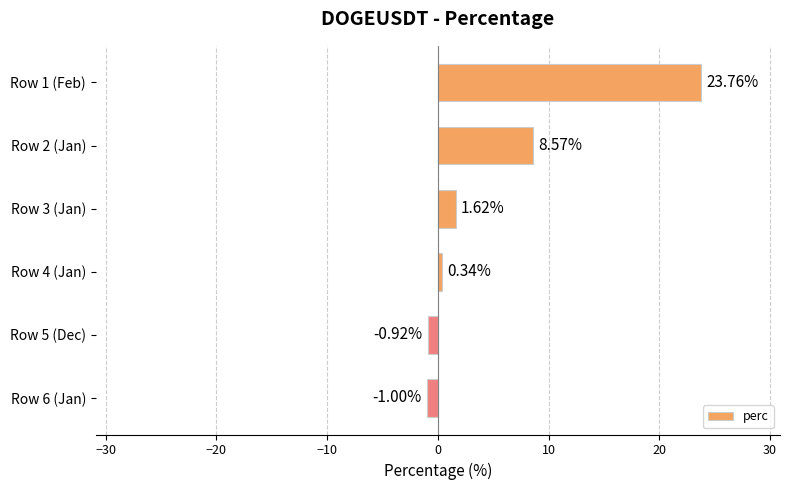

What is the change in value from Row 2 (Jan) to Row 3 (Jan)?

-7.0